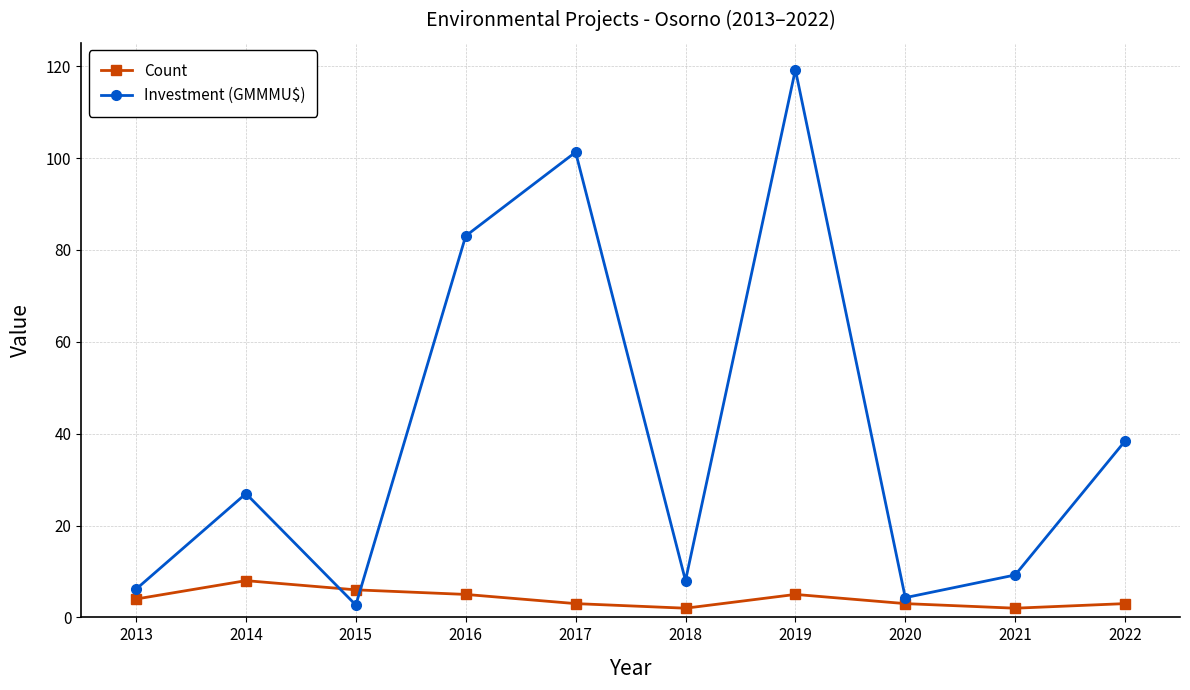

Is this an area chart (filled region under the line)?

No